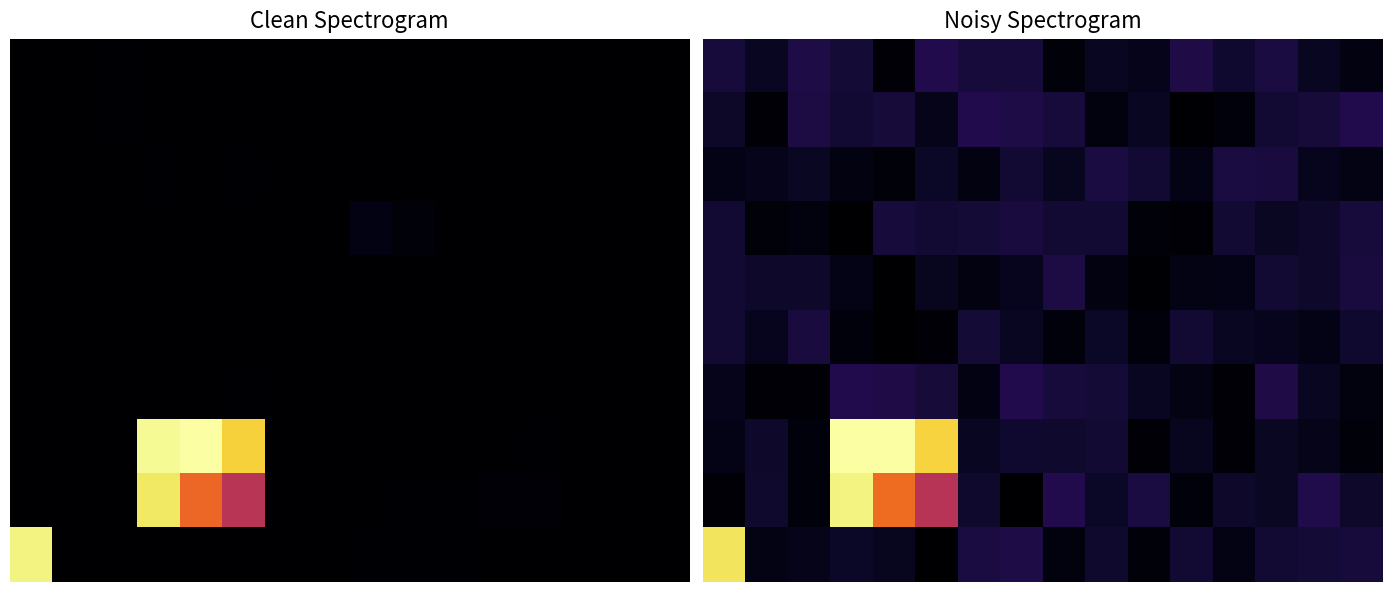

What is the total value across all series at 7?

3405.4